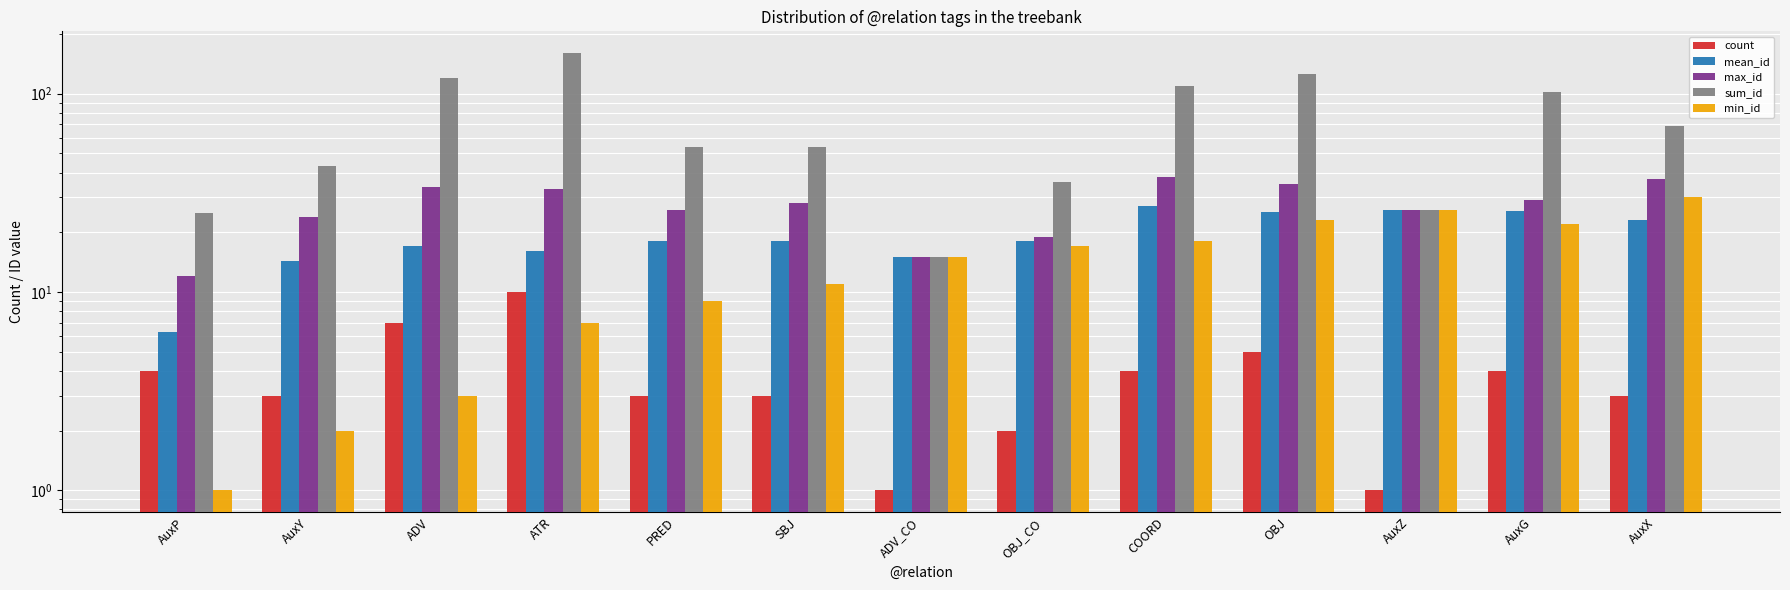

Reading left to right, list all the values displayed in this chart.

count: AuxP=4.0	AuxY=3.0	ADV=7.0	ATR=10.0	PRED=3.0	SBJ=3.0	ADV_CO=1.0	OBJ_CO=2.0	COORD=4.0	OBJ=5.0	AuxZ=1.0	AuxG=4.0	AuxX=3.0
mean_id: AuxP=6.2	AuxY=14.3	ADV=17.1	ATR=16.0	PRED=18.0	SBJ=18.0	ADV_CO=15.0	OBJ_CO=18.0	COORD=27.2	OBJ=25.2	AuxZ=26.0	AuxG=25.5	AuxX=23.0
max_id: AuxP=12.0	AuxY=24.0	ADV=34.0	ATR=33.0	PRED=26.0	SBJ=28.0	ADV_CO=15.0	OBJ_CO=19.0	COORD=38.0	OBJ=35.0	AuxZ=26.0	AuxG=29.0	AuxX=37.0
sum_id: AuxP=25.0	AuxY=43.0	ADV=120.0	ATR=160.0	PRED=54.0	SBJ=54.0	ADV_CO=15.0	OBJ_CO=36.0	COORD=109.0	OBJ=126.0	AuxZ=26.0	AuxG=102.0	AuxX=69.0
min_id: AuxP=1.0	AuxY=2.0	ADV=3.0	ATR=7.0	PRED=9.0	SBJ=11.0	ADV_CO=15.0	OBJ_CO=17.0	COORD=18.0	OBJ=23.0	AuxZ=26.0	AuxG=22.0	AuxX=30.0